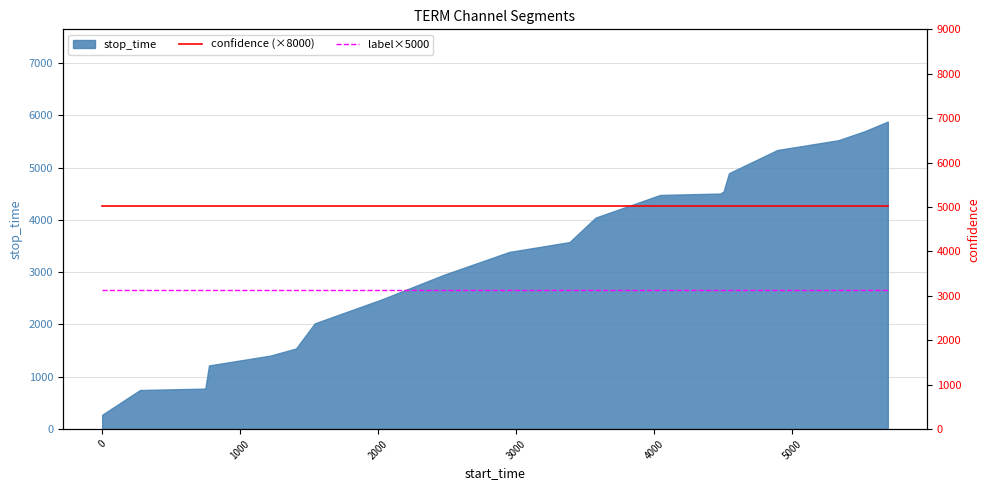

Count the number of categories in the chart.

20